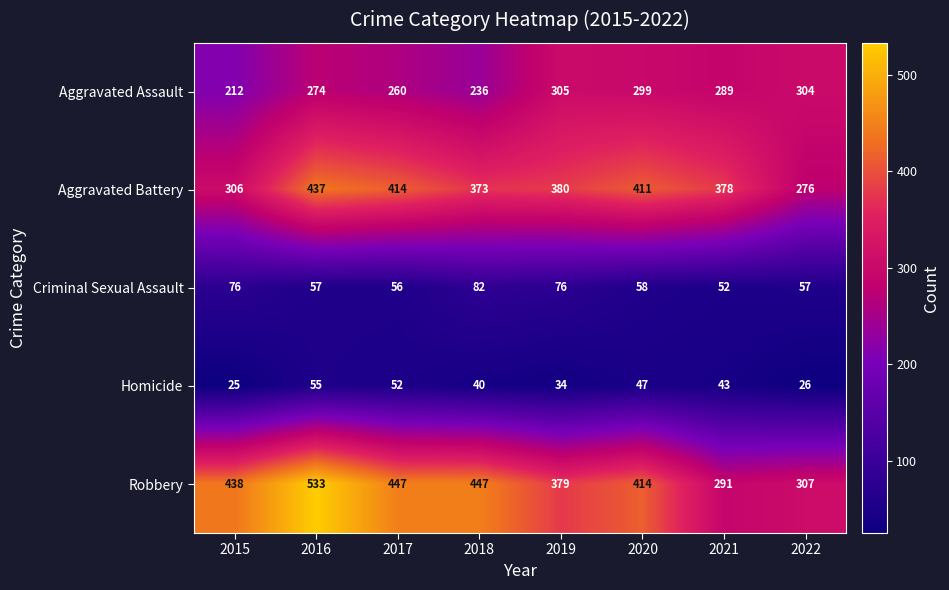

At how many categories does at least one series exceed 439?

3